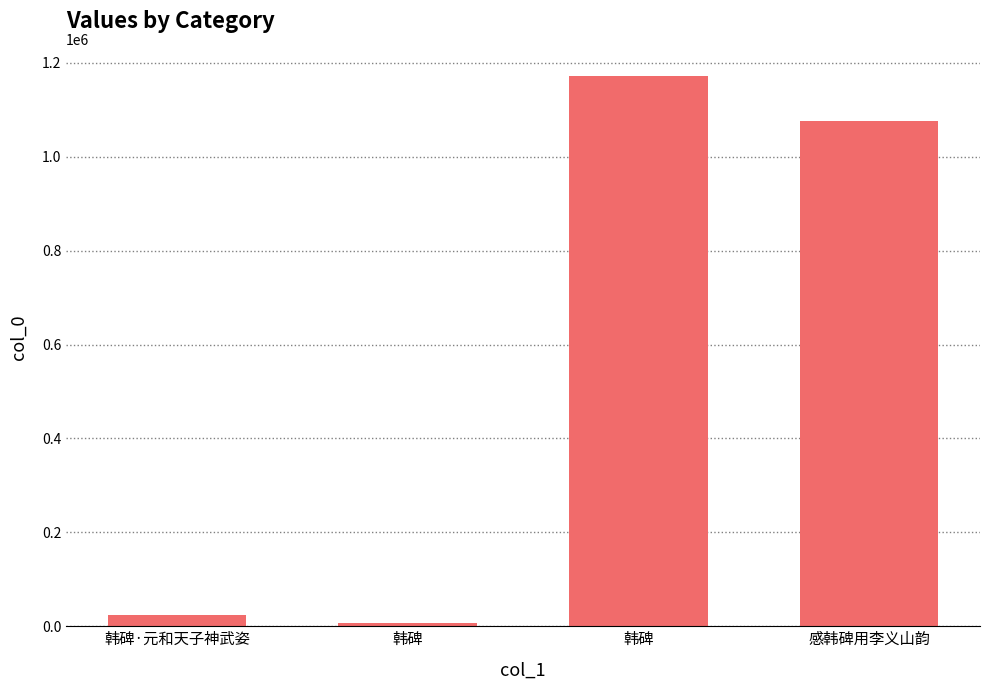

How many data points are less than 1075134?

2